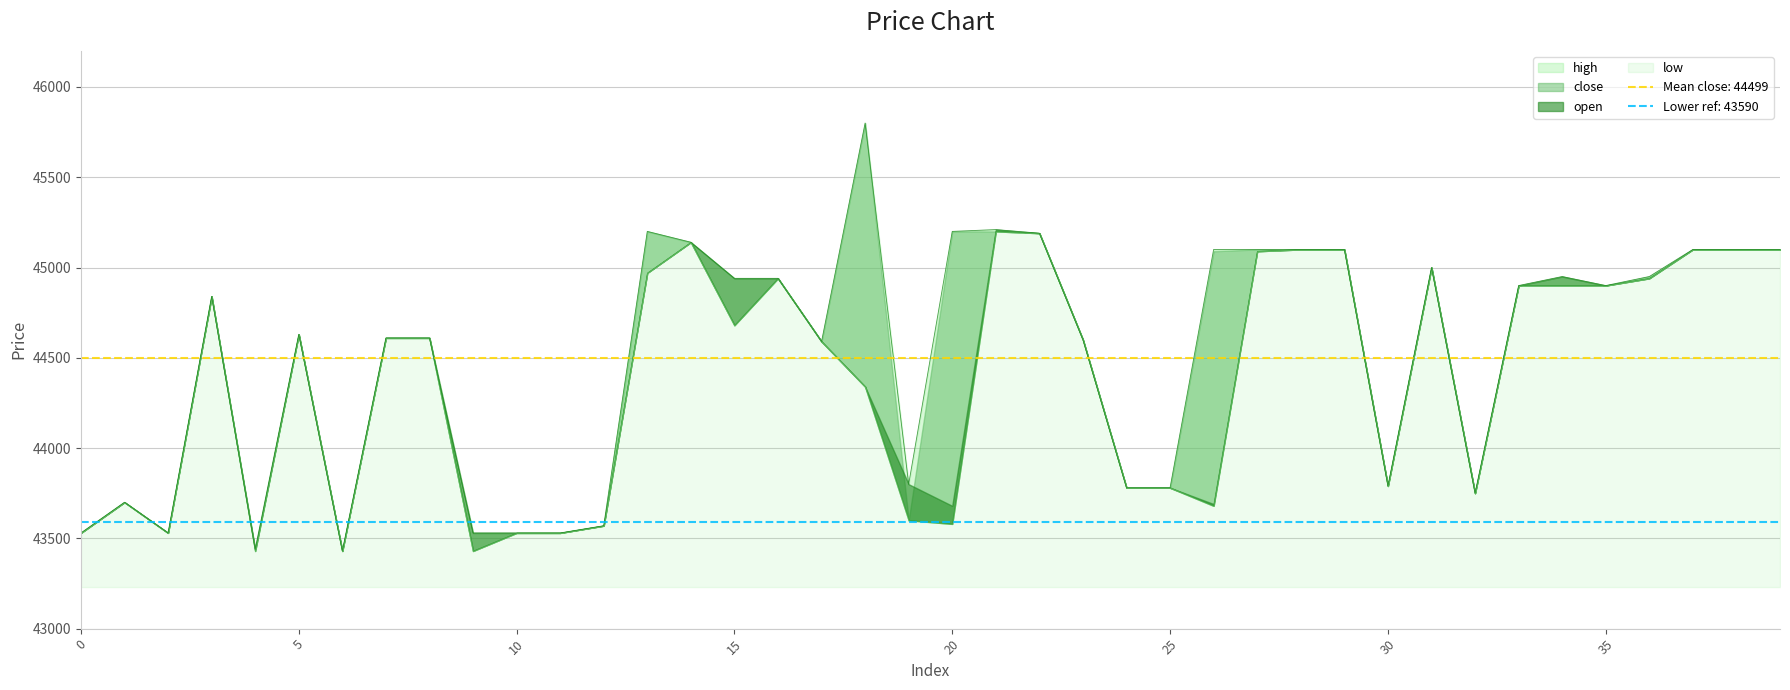

True or false: low has more than 1 interior local peaks.

True